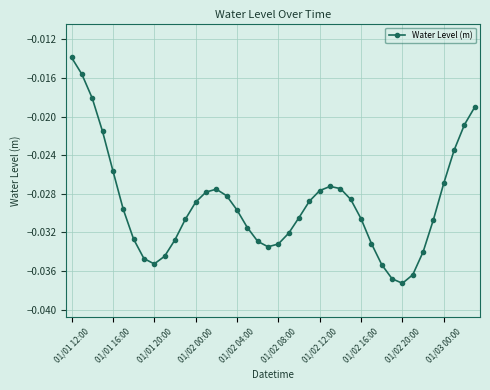

True or false: there are more than 1 points higher than both neighbors.

True